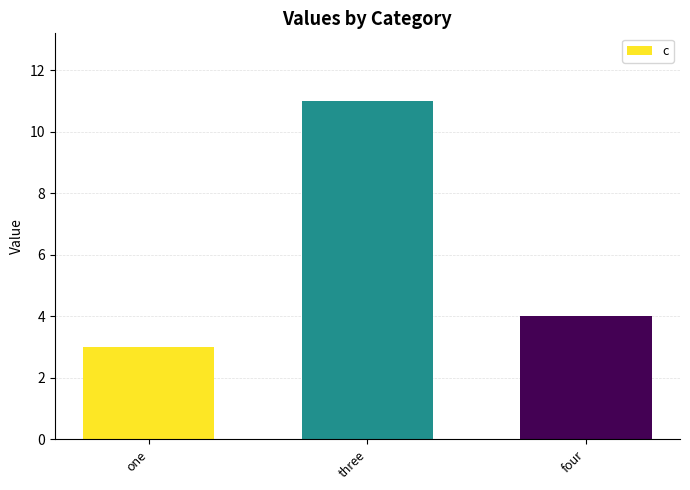

What is the value of the 3rd bar from the left?

4